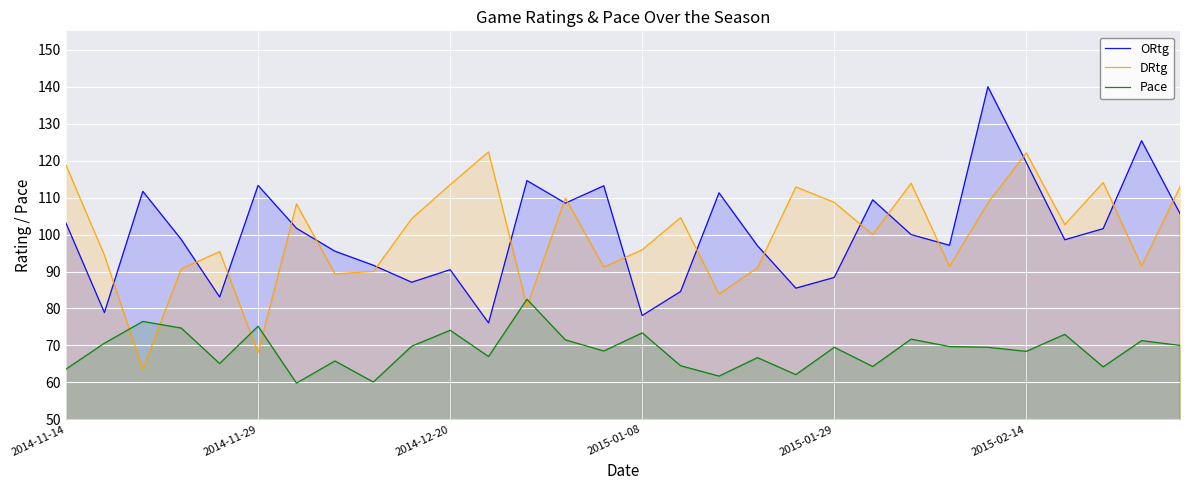

What is the difference between the maximum and minimum values in the Pace series?

22.7